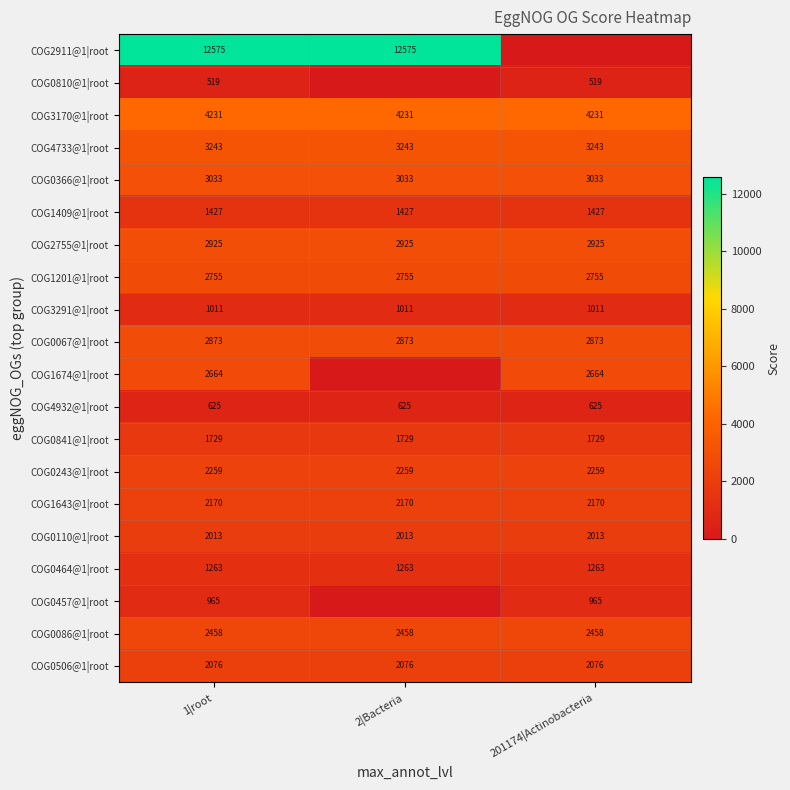

What is the difference between the highest and lowest values at 201174|Actinobacteria?

4231